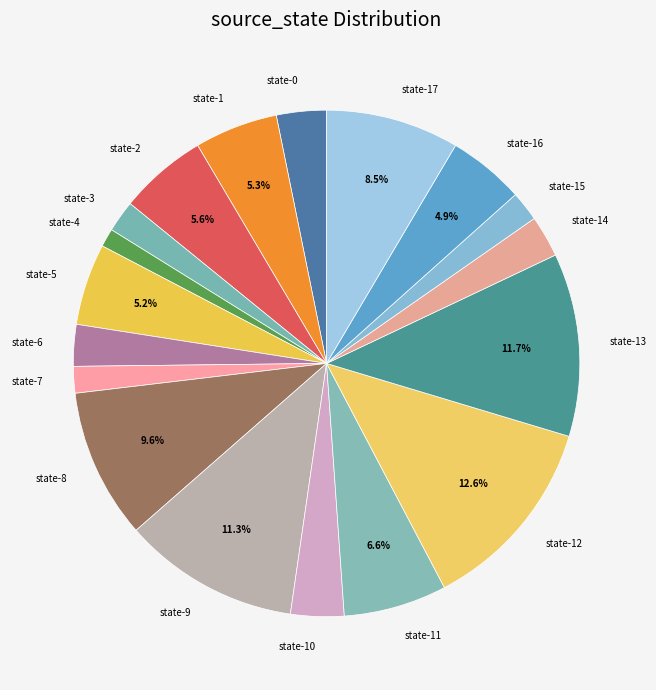

Does state-13 account for over 50% of the chart?

No